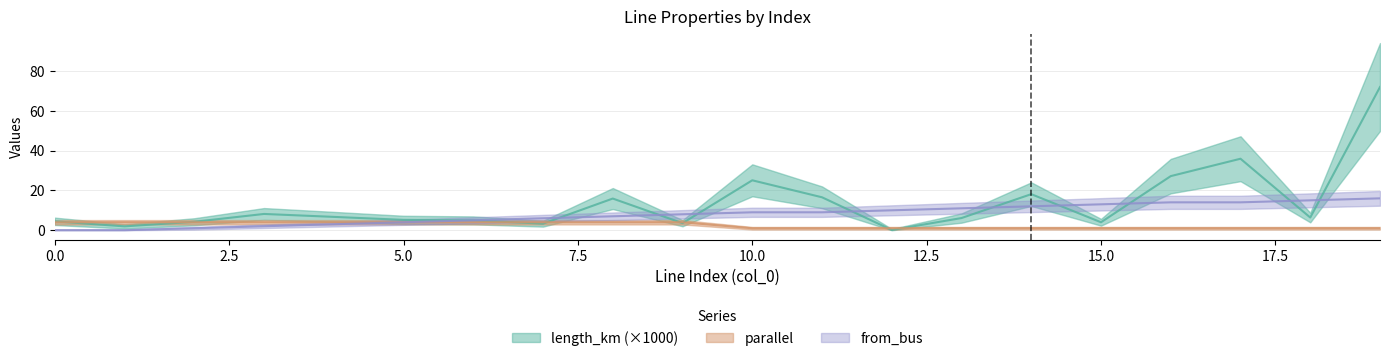

How many lines are shown in the chart?

3